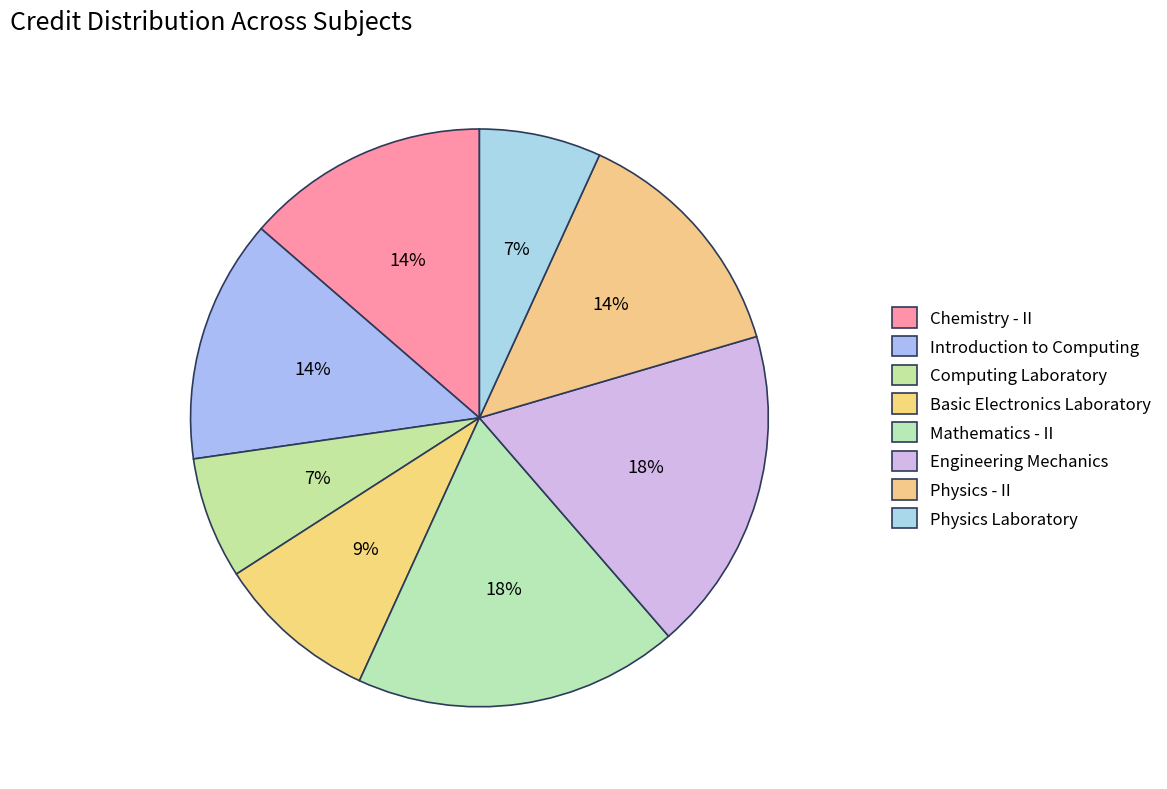

Count the number of slices in the pie.

8